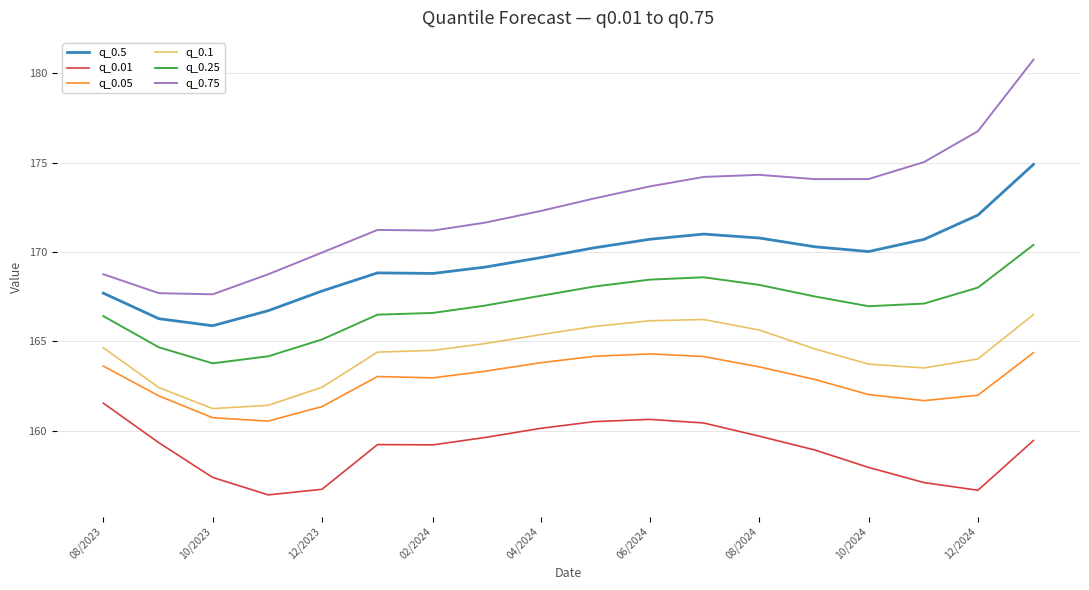

True or false: q_0.75 has more than 0 interior local peaks.

True